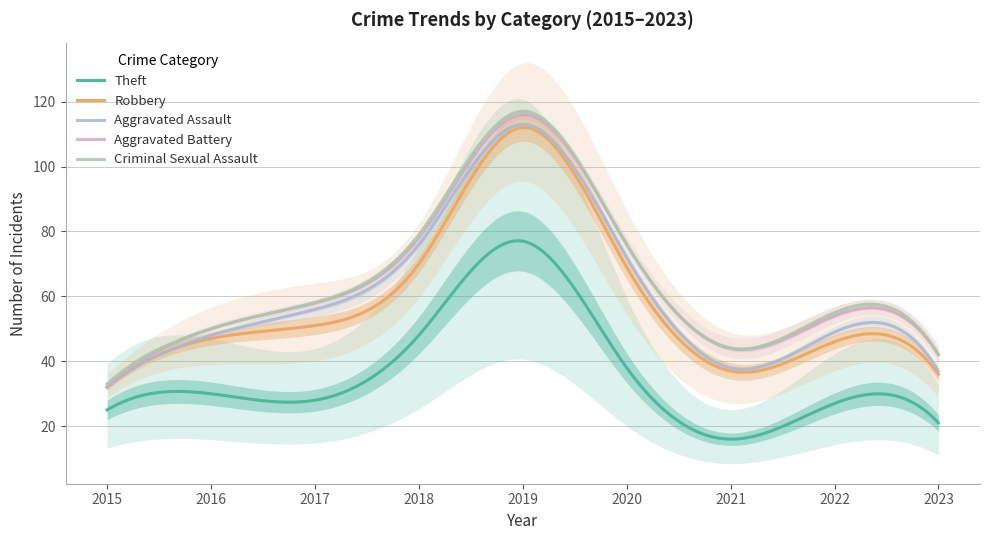

How many values in the Theft series exceed 28?

4